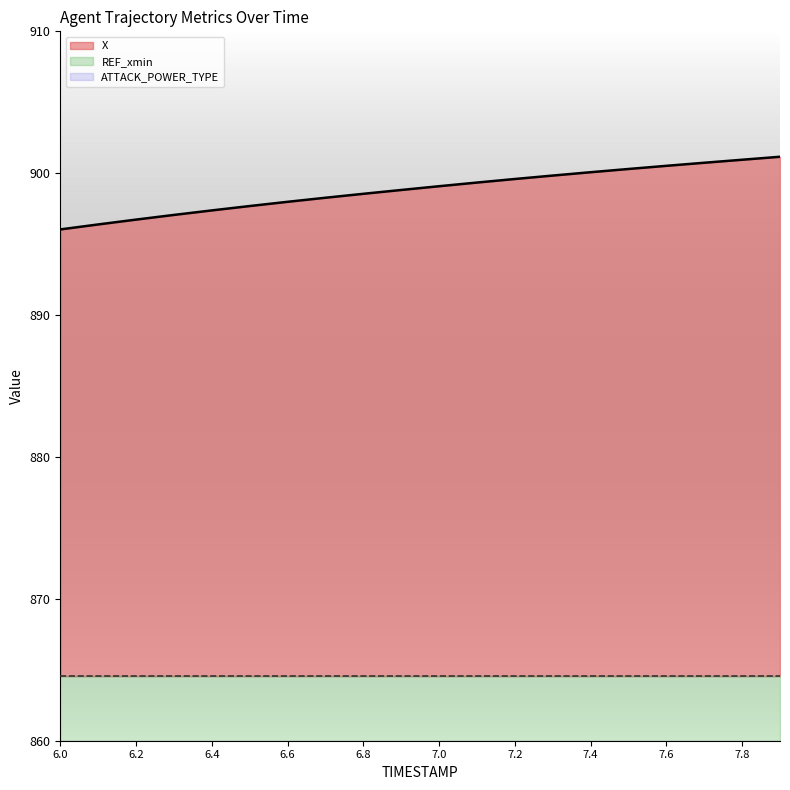

What is the value of the ATTACK_POWER_TYPE point at the 13th from the left?

4.0